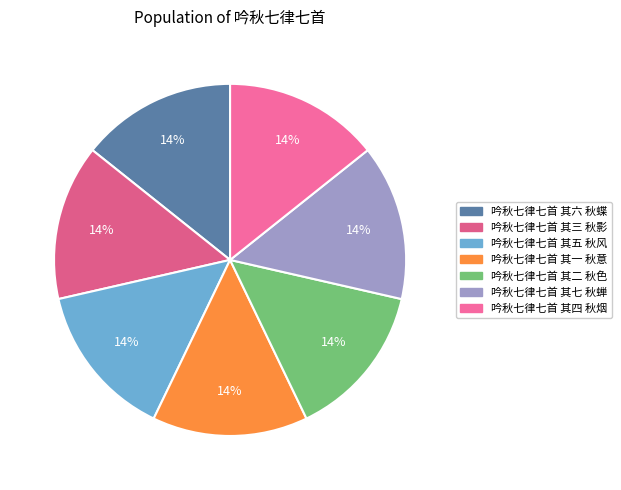

True or false: 吟秋七律七首 其四 秋烟 accounts for 14% of the total.

True